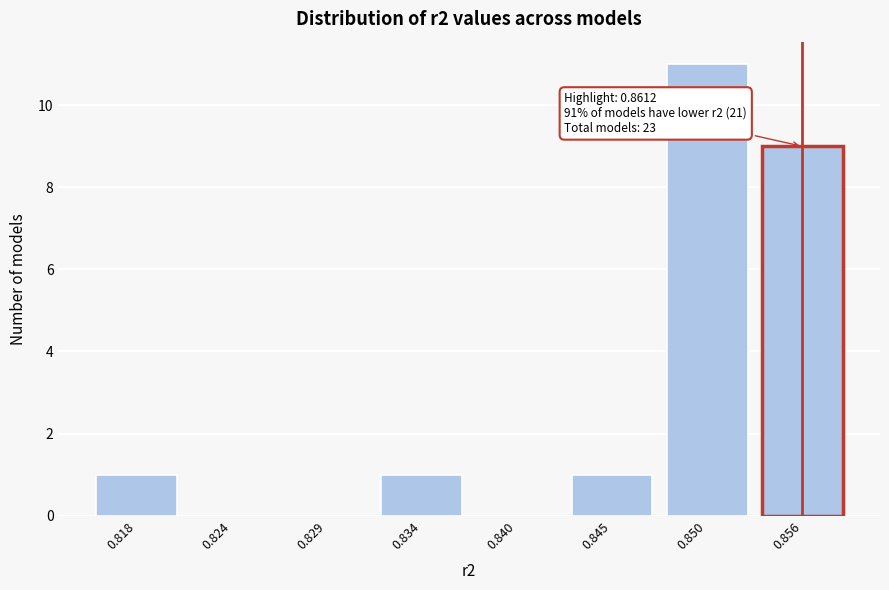

Reading right to left, transcribe all the data shown in this chart.

0.856=9	0.850=11	0.845=1	0.840=0	0.834=1	0.829=0	0.824=0	0.818=1